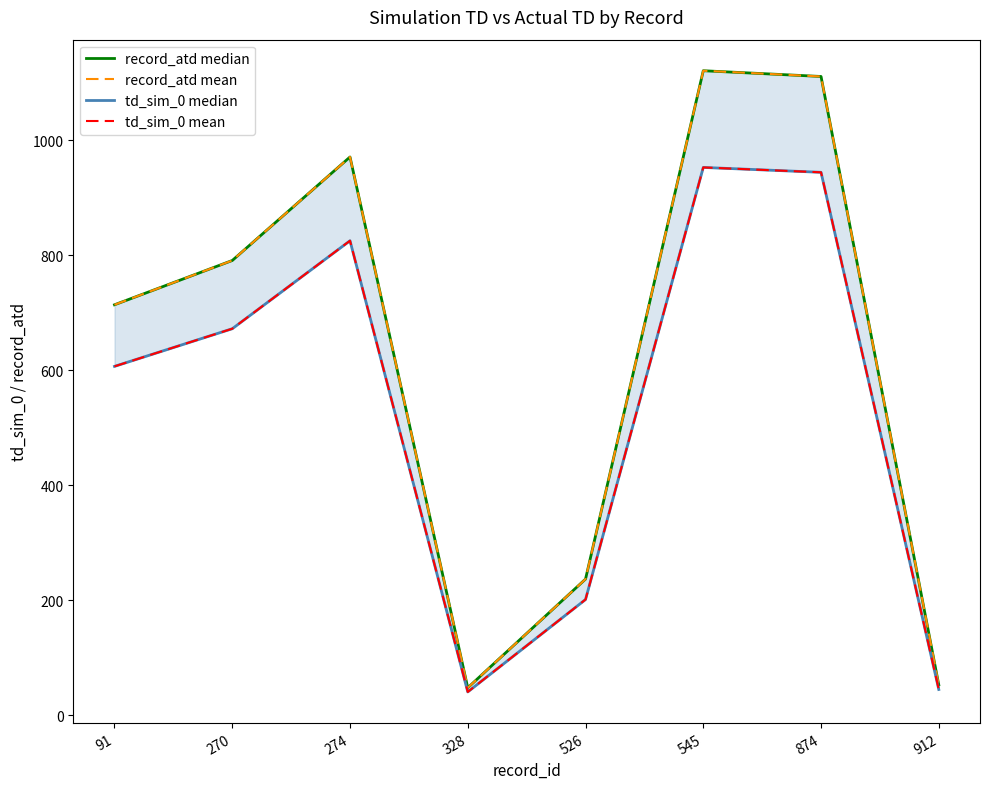

At which category does the chart reach its peak across all series?

545